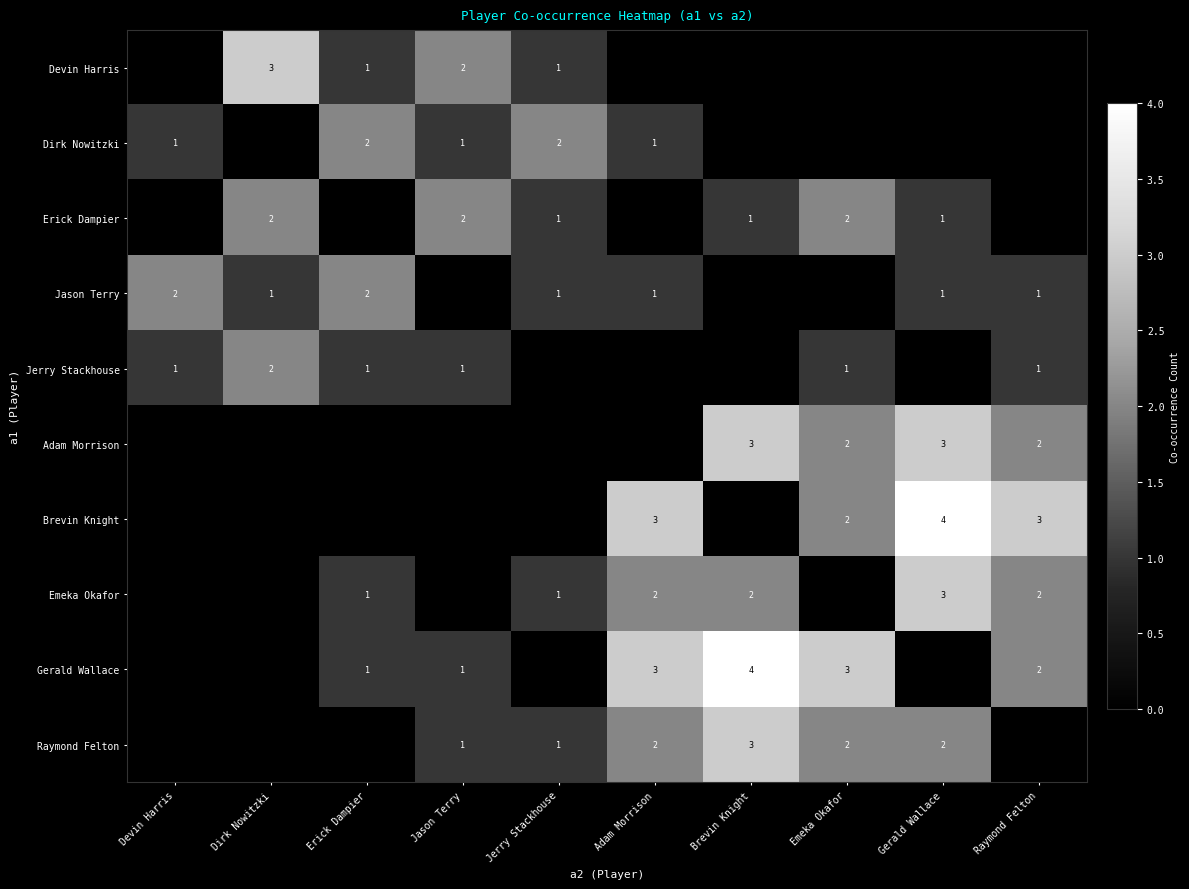

At which category does the chart reach its minimum across all series?

Devin Harris